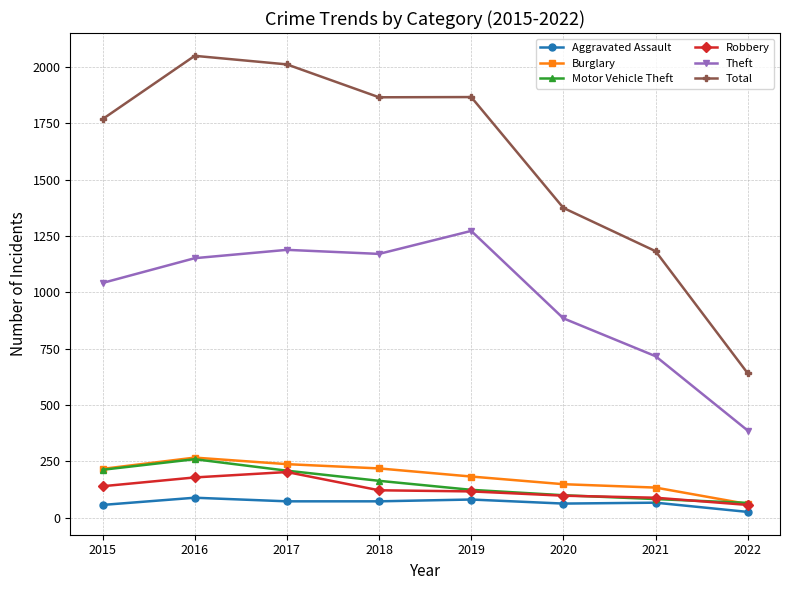

True or false: Theft has more than 2 interior local peaks.

False